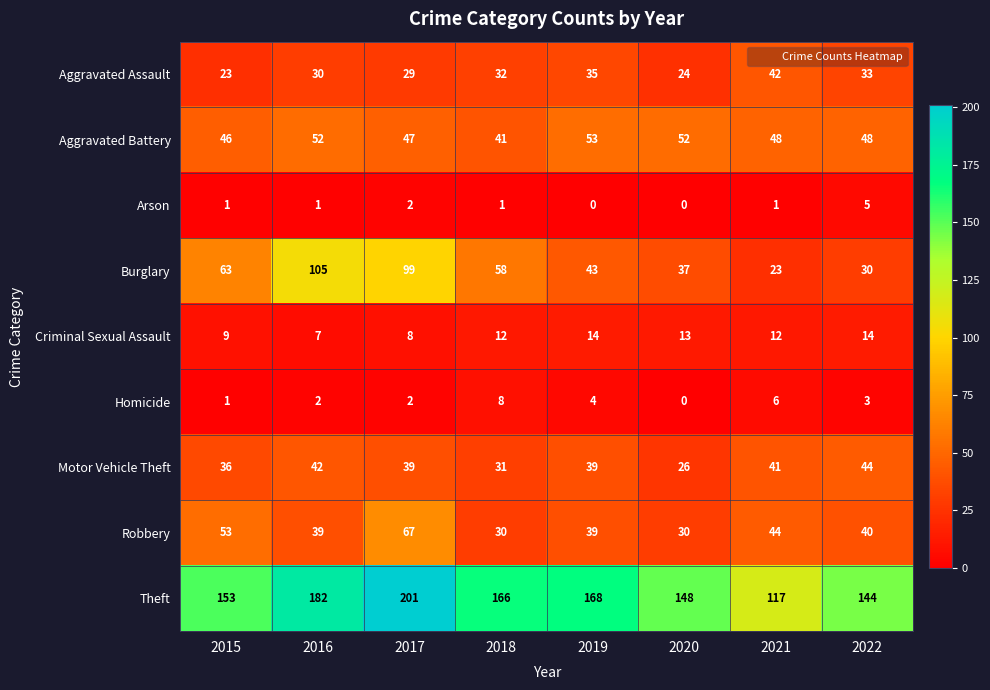

List the labels in order of Aggravated Assault value, smallest first.

2015, 2020, 2017, 2016, 2018, 2022, 2019, 2021